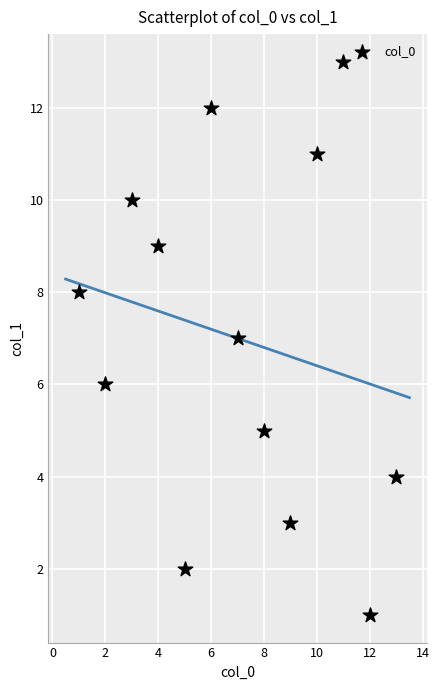

What is the range of X values (max minus min)?

12